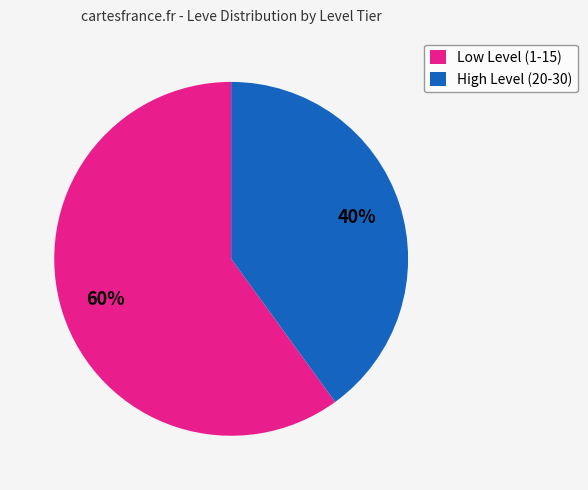

What is the ratio of the value at High Level (20-30) to the value at Low Level (1-15)?

0.7